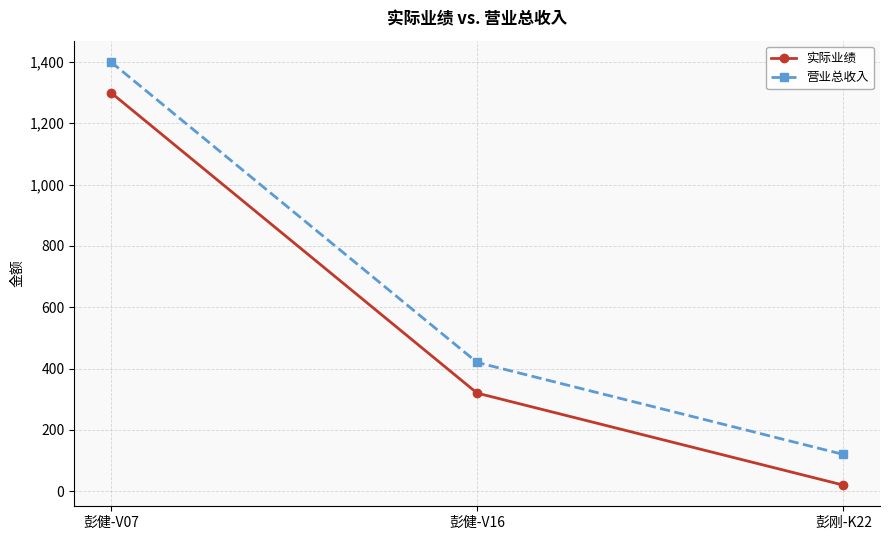

Where does the 营业总收入 series first go above 420?

彭健-V07